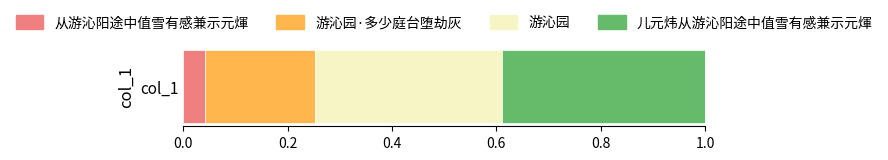

Rank the categories by 从游沁阳途中值雪有感兼示元煇 value from lowest to highest.

col_1